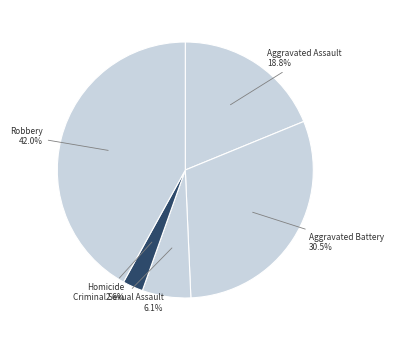

How many segments does this pie chart have?

5